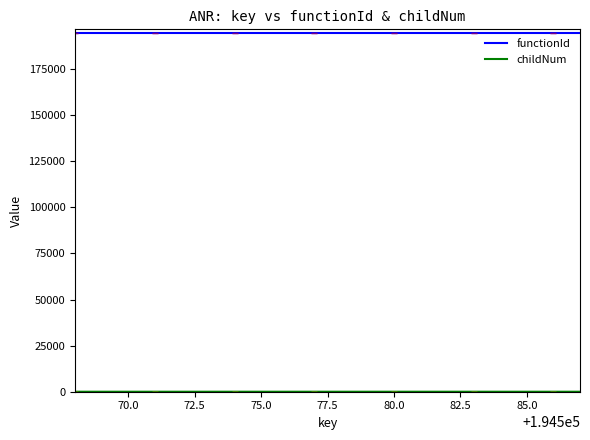

Which series has the largest total across all categories?

functionId